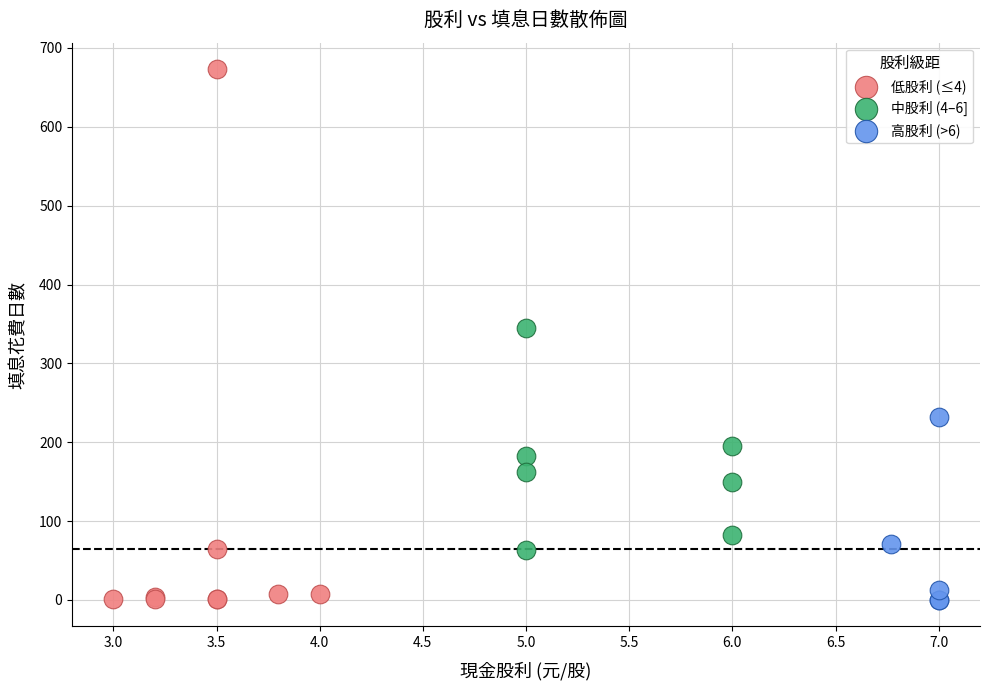

Which series has the largest Y range (max minus min)?

低股利 (≤4)